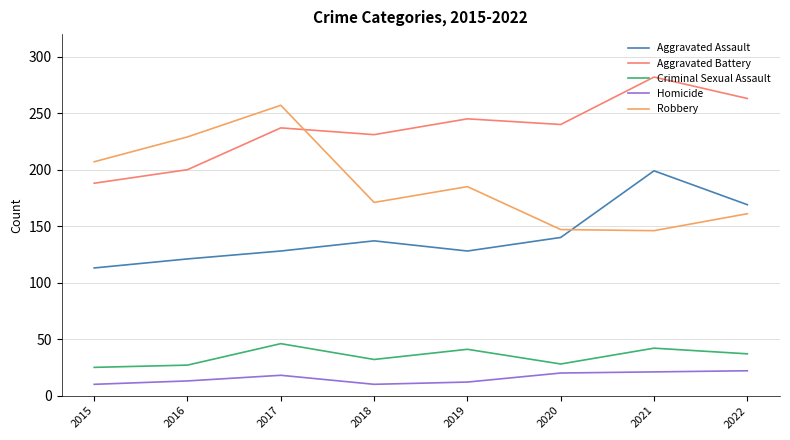

What is the difference between the highest and lowest values at 2022?

241